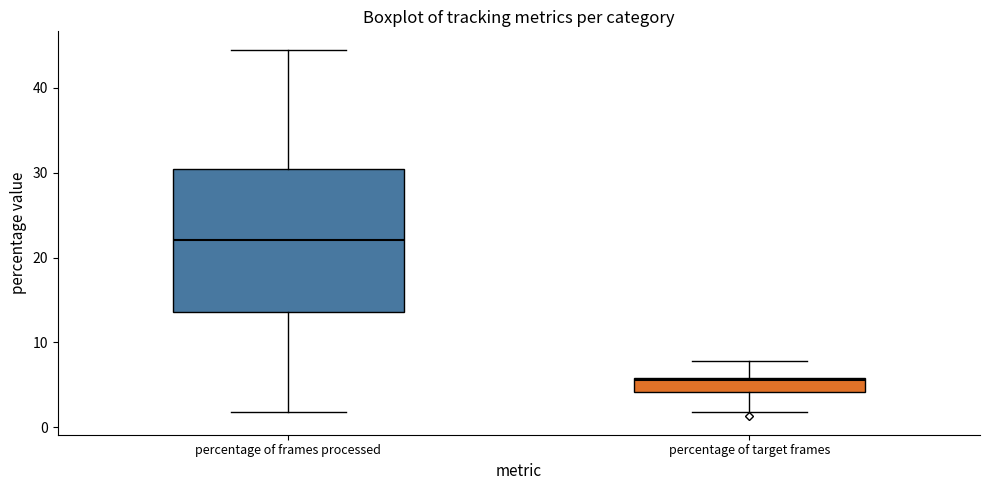

Reading left to right, transcribe this box plot: for each box, give where its median line is, the range the box spans, and where its two whiskers end, as read against the y-axis. The values are not printed on the chart, so give them approximately, as read against the axis.

percentage of frames processed: median 22, box 14 to 30, whiskers 2 to 44
percentage of target frames: median 6 (just below the box's upper edge), box 4 to 6, whiskers 2 to 8